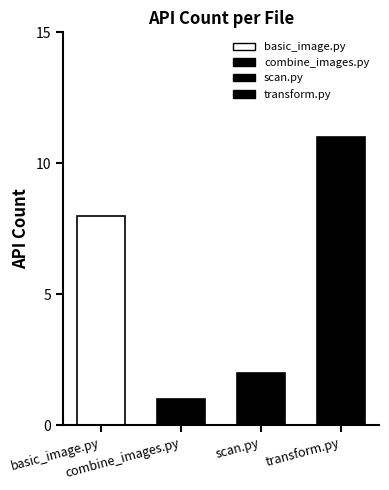

Reading left to right, list all the values displayed in this chart.

8	1	2	11